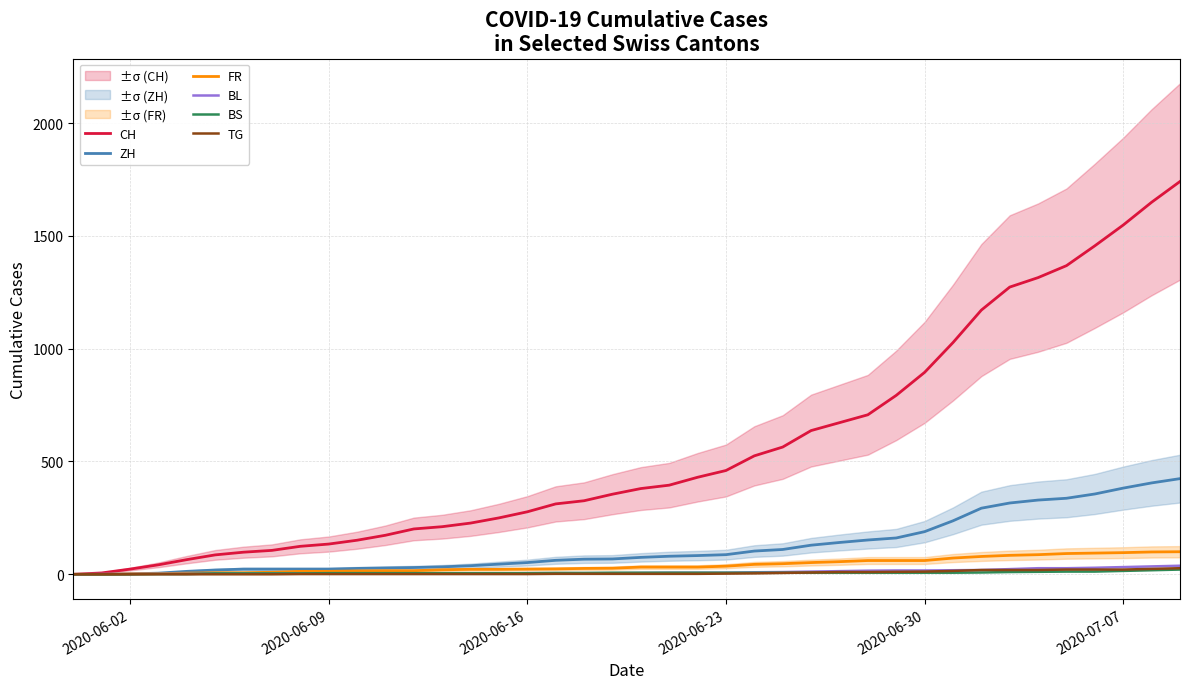

True or false: FR and ZH cross at least once.

False